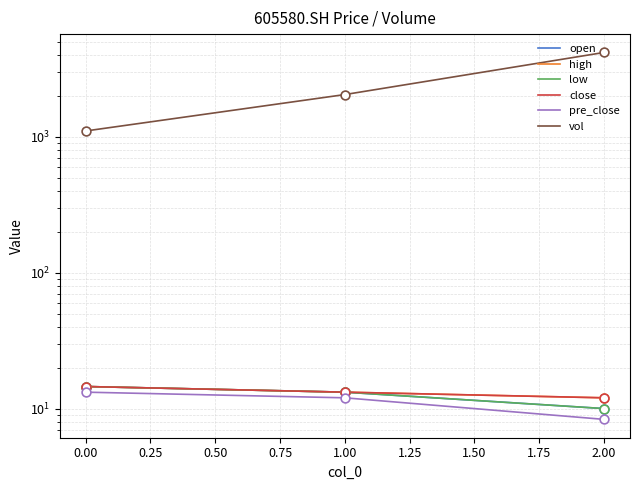

What are all the series names shown in the legend?

open, high, low, close, pre_close, vol